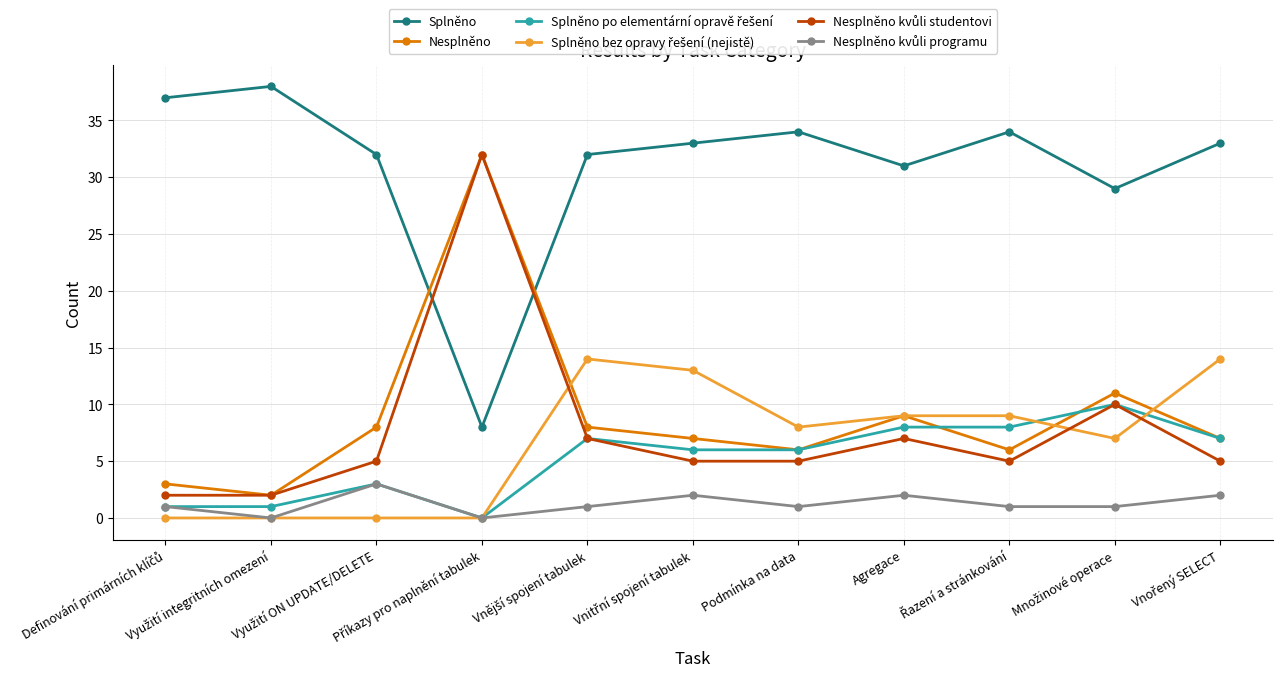

True or false: Splněno has more than 1 points higher than both neighbors.

True